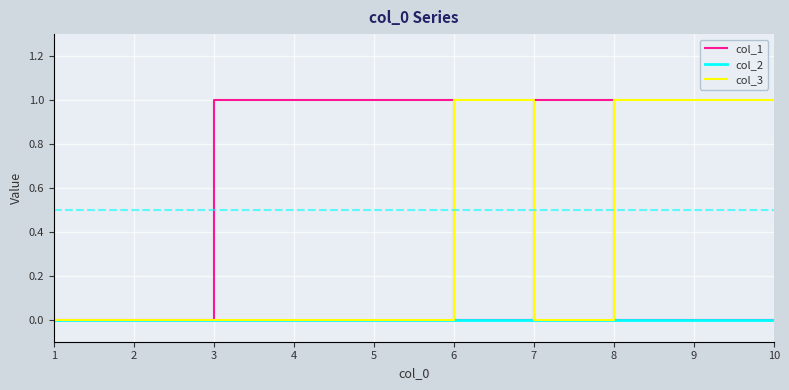

Is the value of col_1 at 4 greater than the value of col_3 at 7?

Yes